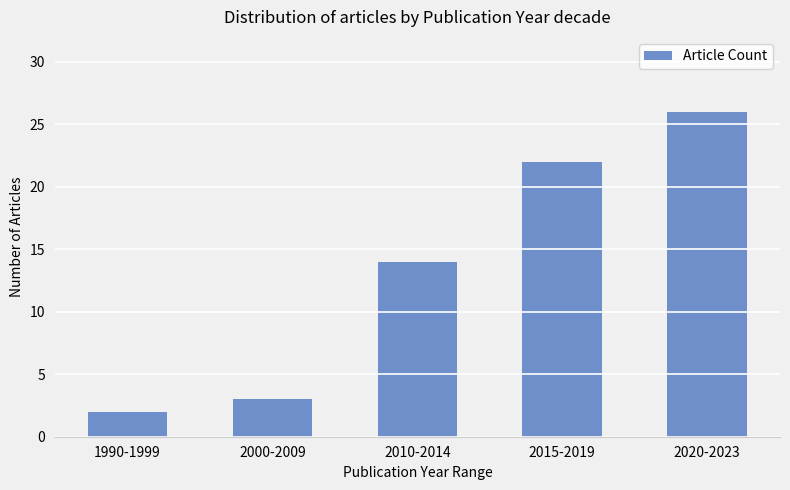

Reading right to left, transcribe all the data shown in this chart.

2020-2023=26	2015-2019=22	2010-2014=14	2000-2009=3	1990-1999=2